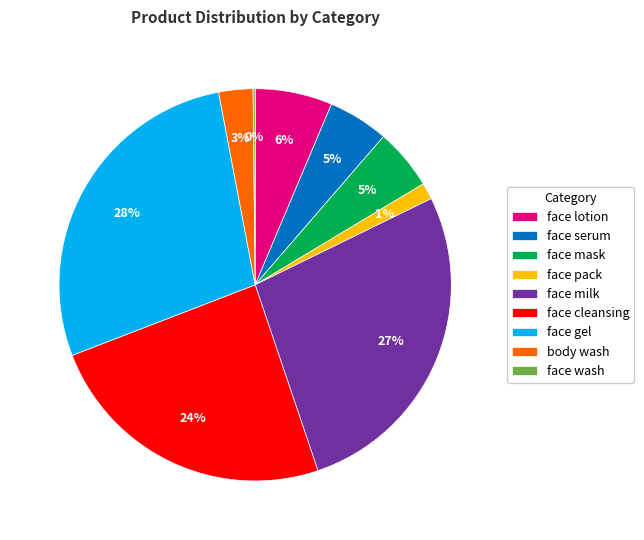

Does any single category account for the majority?

No